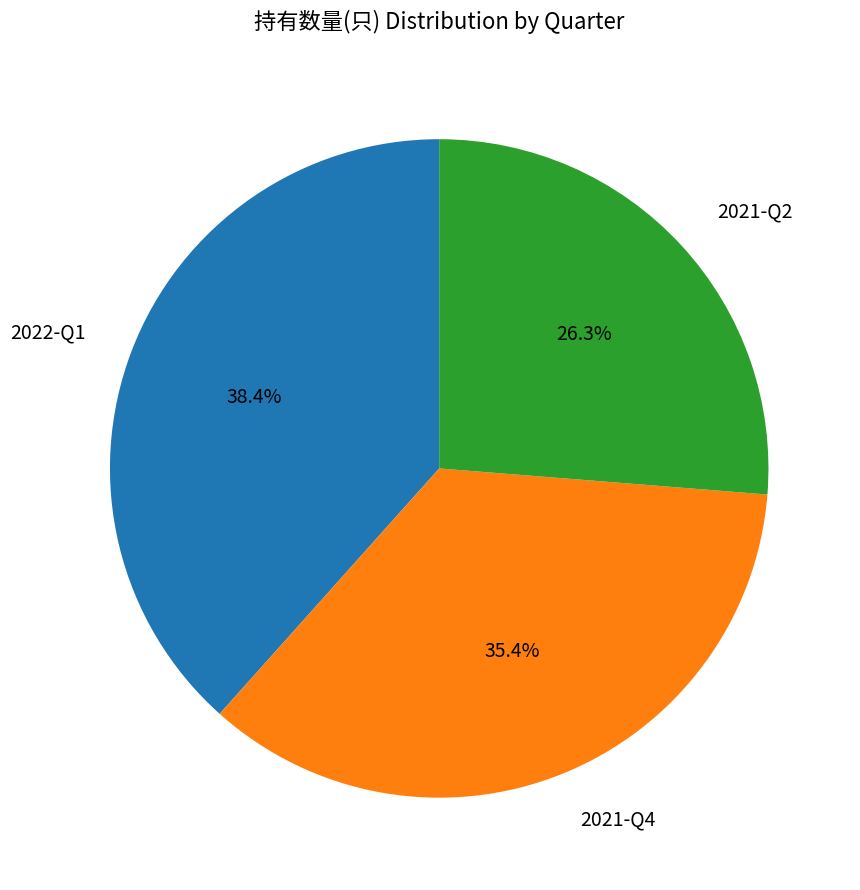

Is it true that 2022-Q1 is 31% of the pie?

False